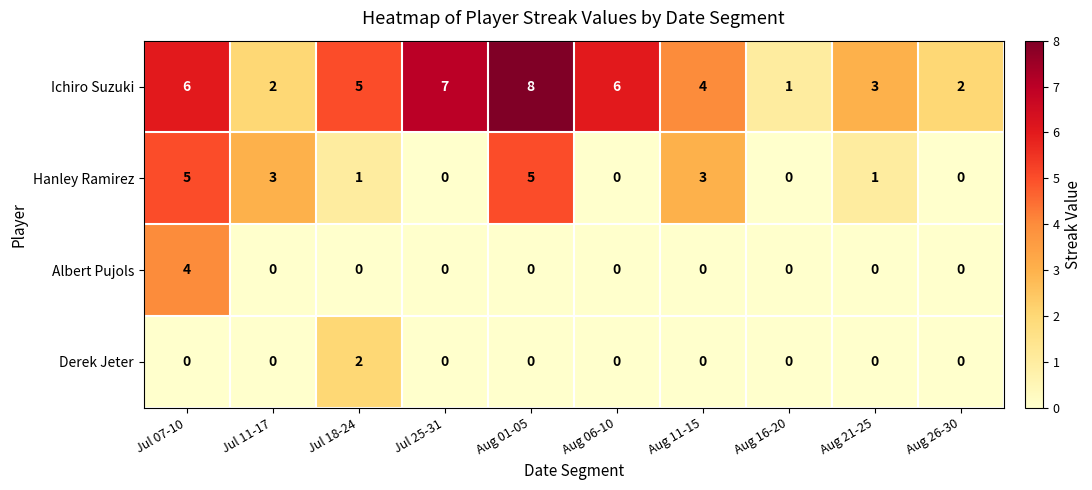

What is the average value of the Ichiro Suzuki series?

4